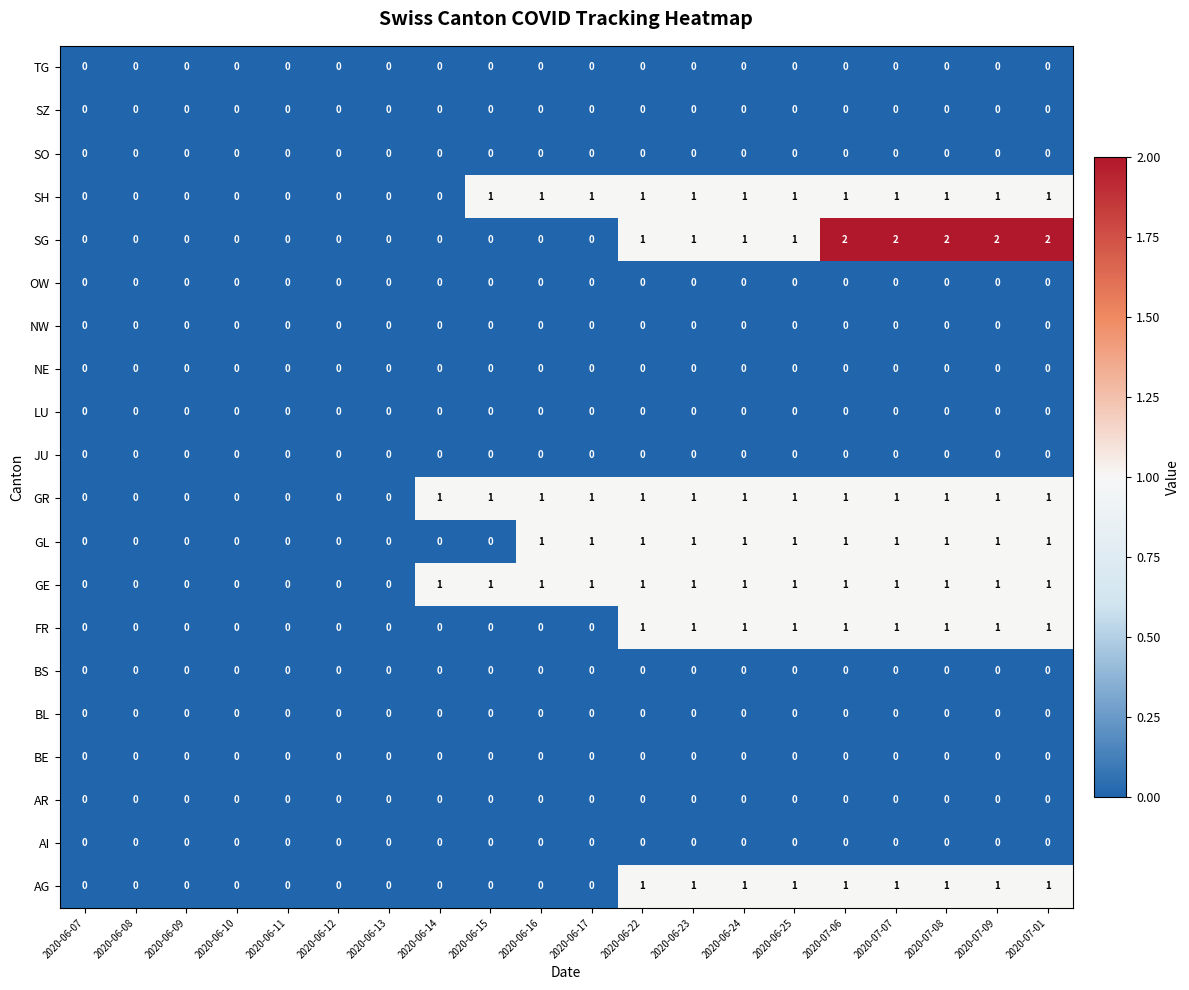

What is the total value across all series at 2020-06-22?

7